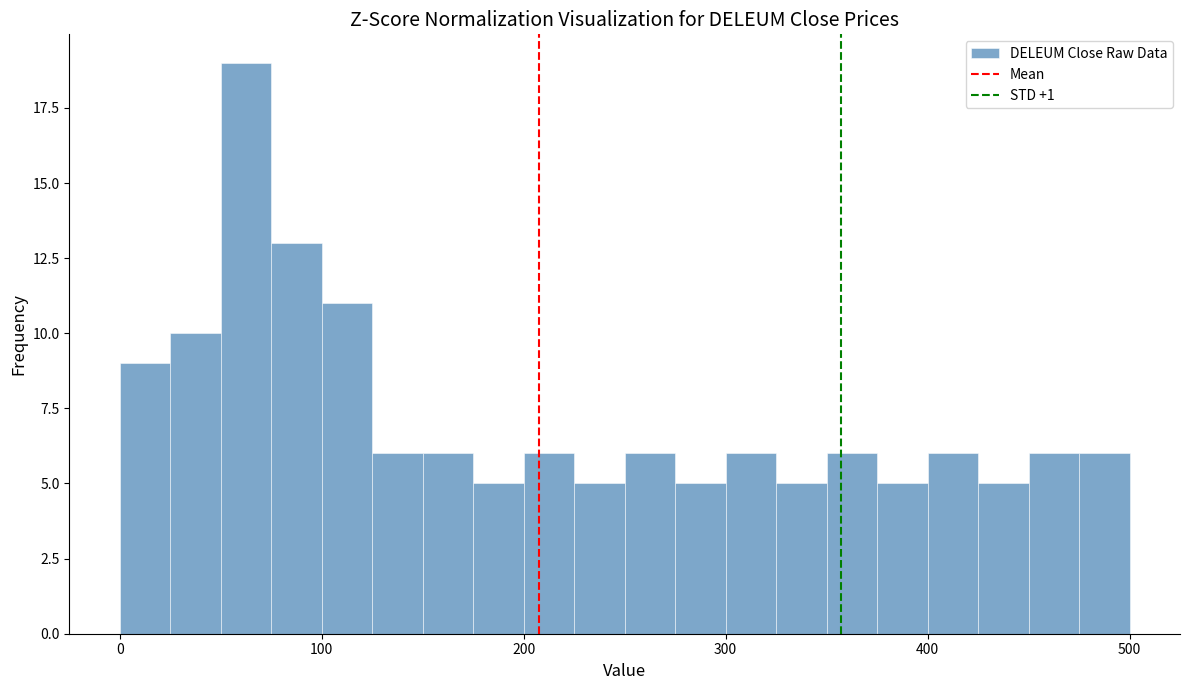

Around what value on the x-axis is the tallest bar? Give the approximate position of its centre, as read against the axis.

60